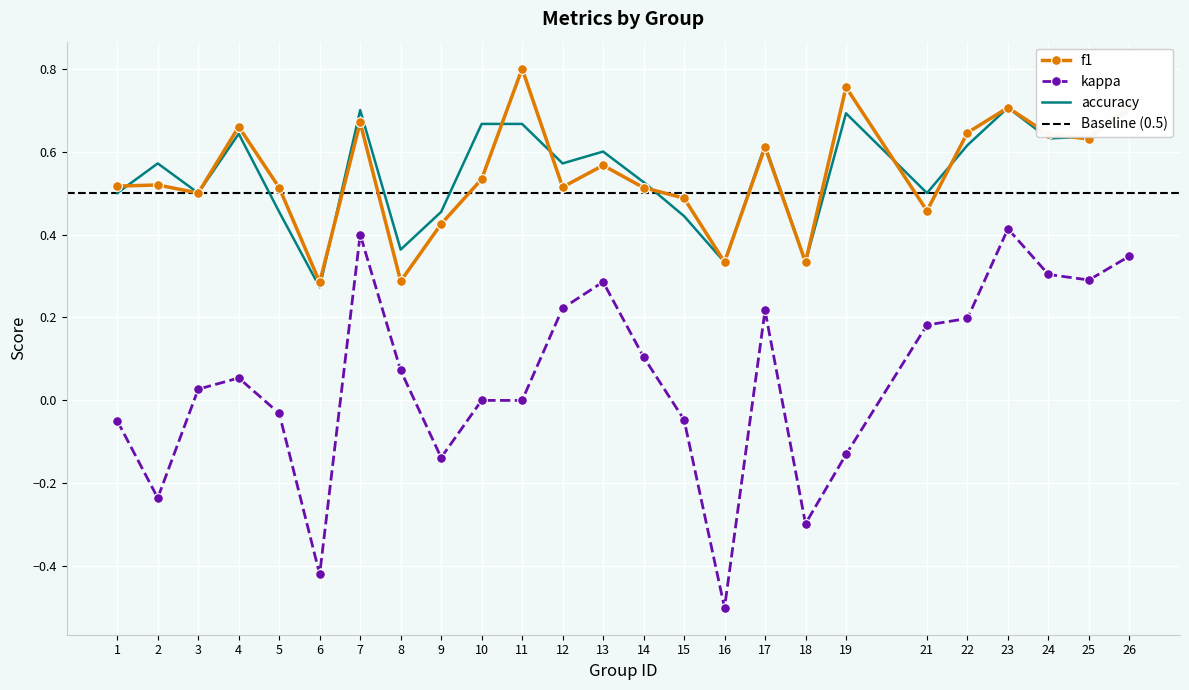

What is the value of the f1 point at the 4th from the left?

0.7